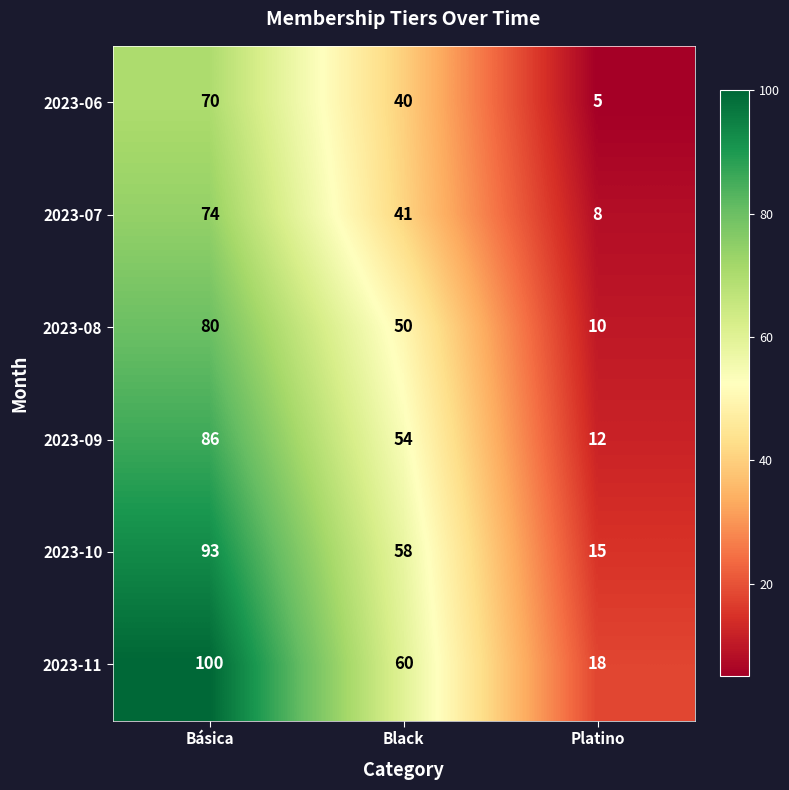

Where does the 2023-10 series first go above 58?

Básica